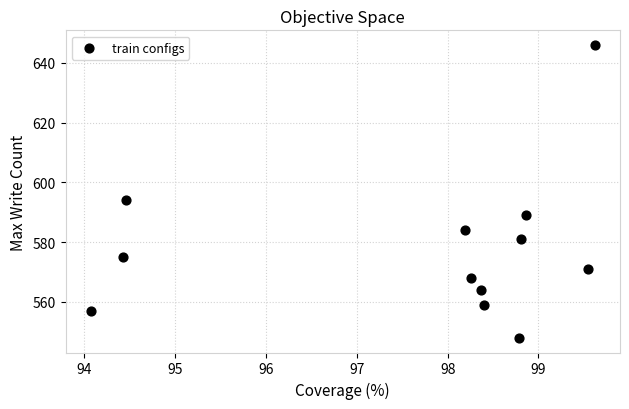

What Y value in the scatter plot is closest to 597?

594